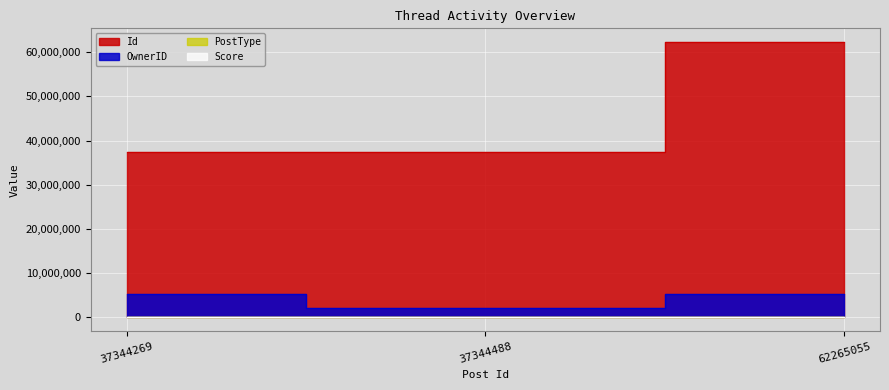

What is the sum of all PostType values?

6